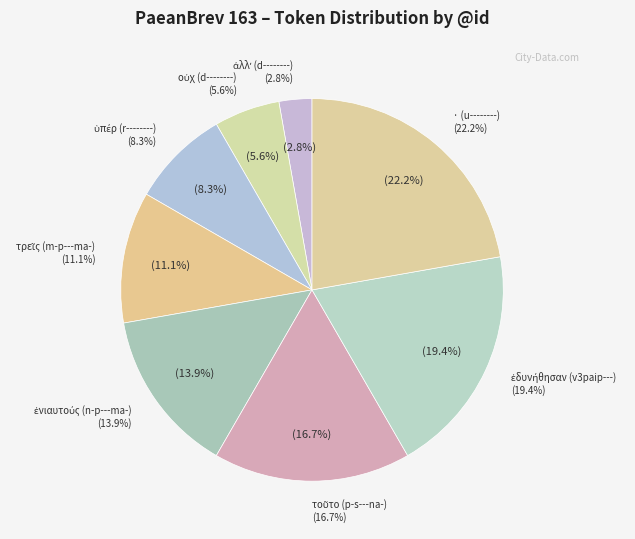

Which category has the biggest portion of the pie?

· (u--------)